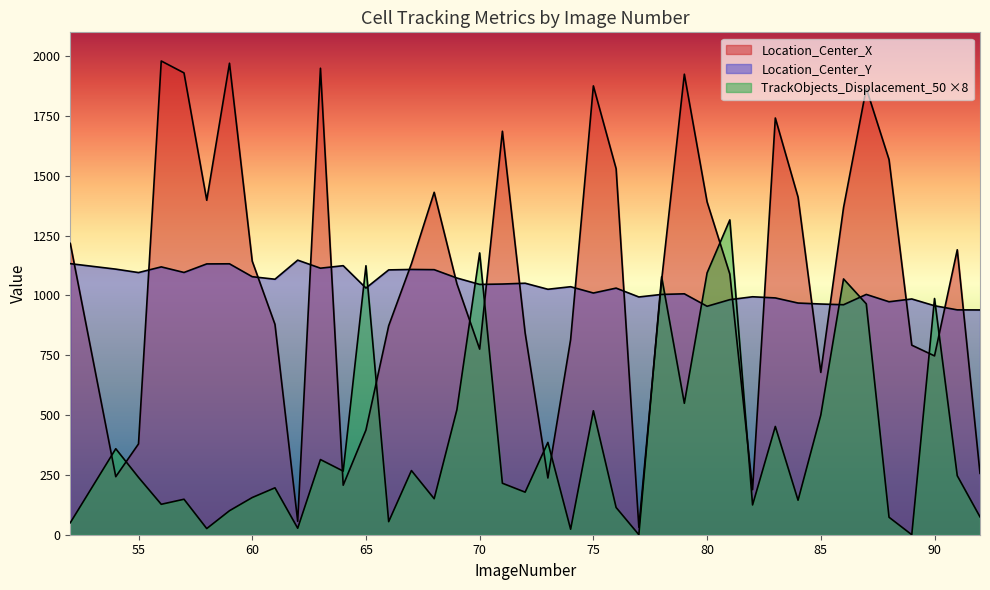

The Location_Center_Y series shows 281.3 at 76. True or false?

False